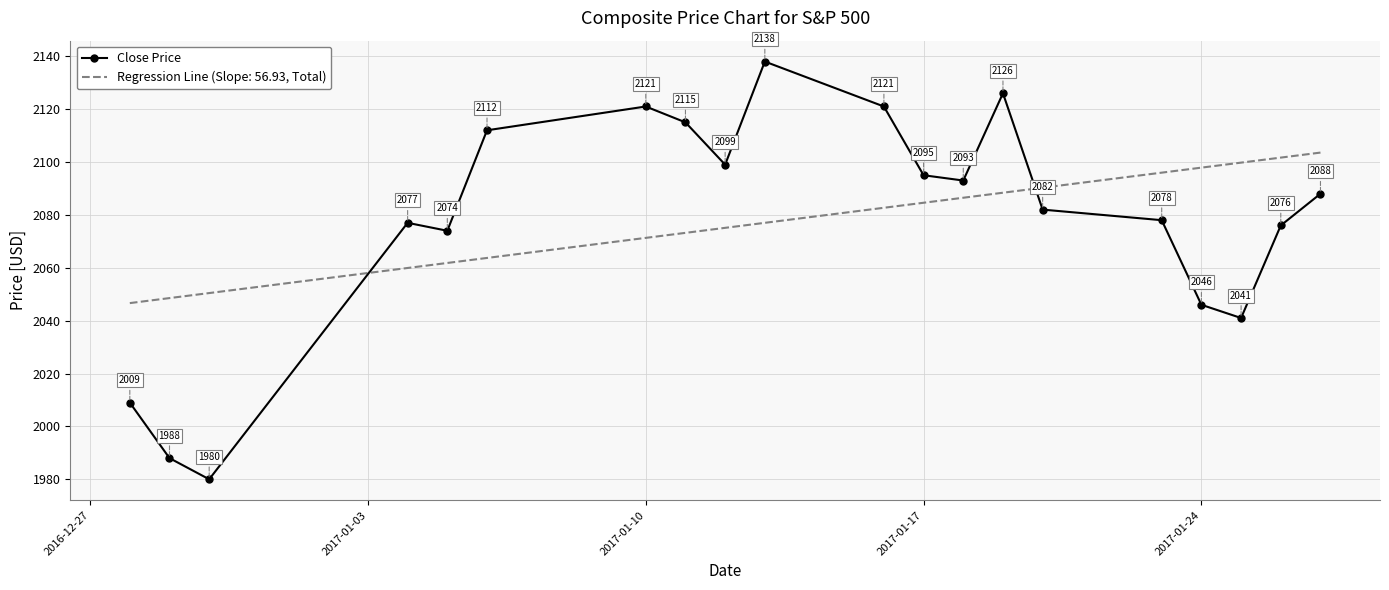

After their last crossing, which series has the higher values: Close Price or Regression Line (Slope: 56.93, Total)?

Regression Line (Slope: 56.93, Total)